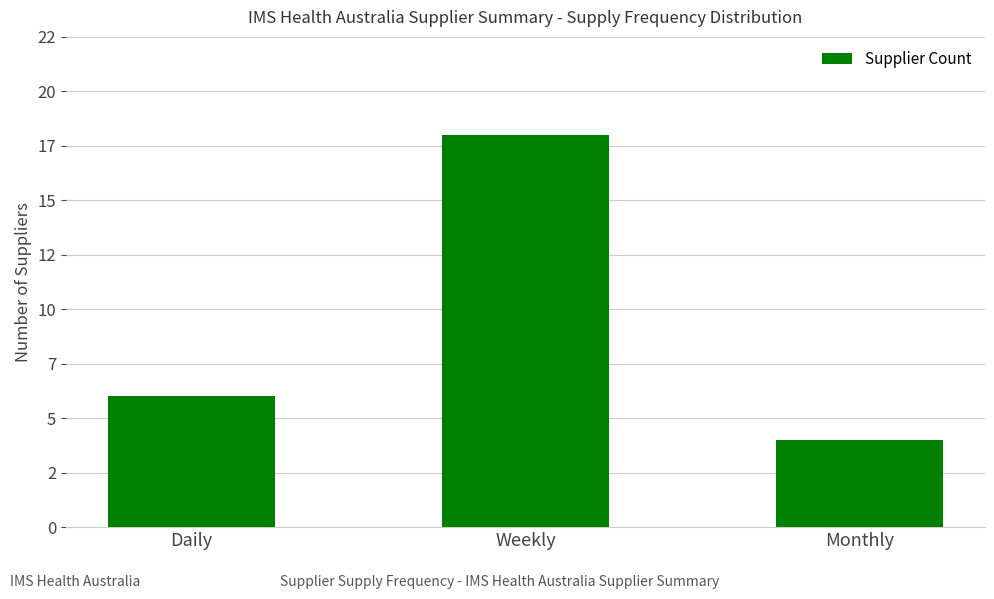

Reading right to left, list all the values displayed in this chart.

Monthly=4	Weekly=18	Daily=6